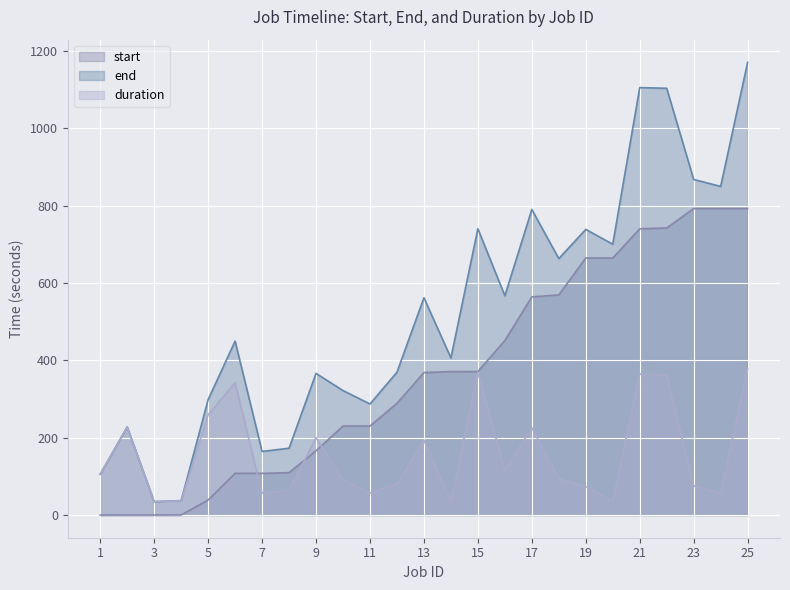

True or false: end and duration intersect in this chart.

False